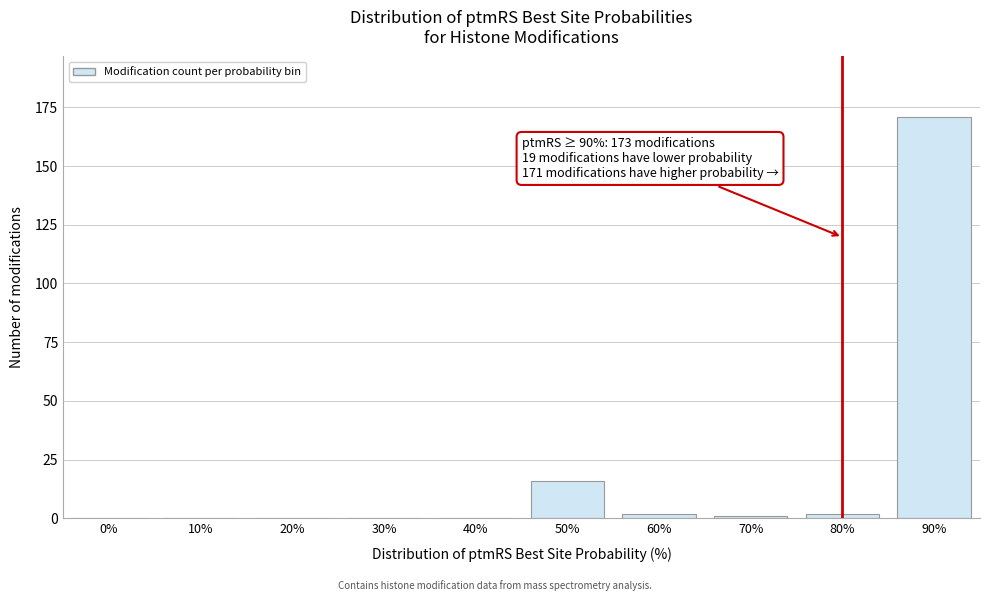

Reading left to right, extract all data points from this chart.

0%=0	10%=0	20%=0	30%=0	40%=0	50%=16	60%=2	70%=1	80%=2	90%=171